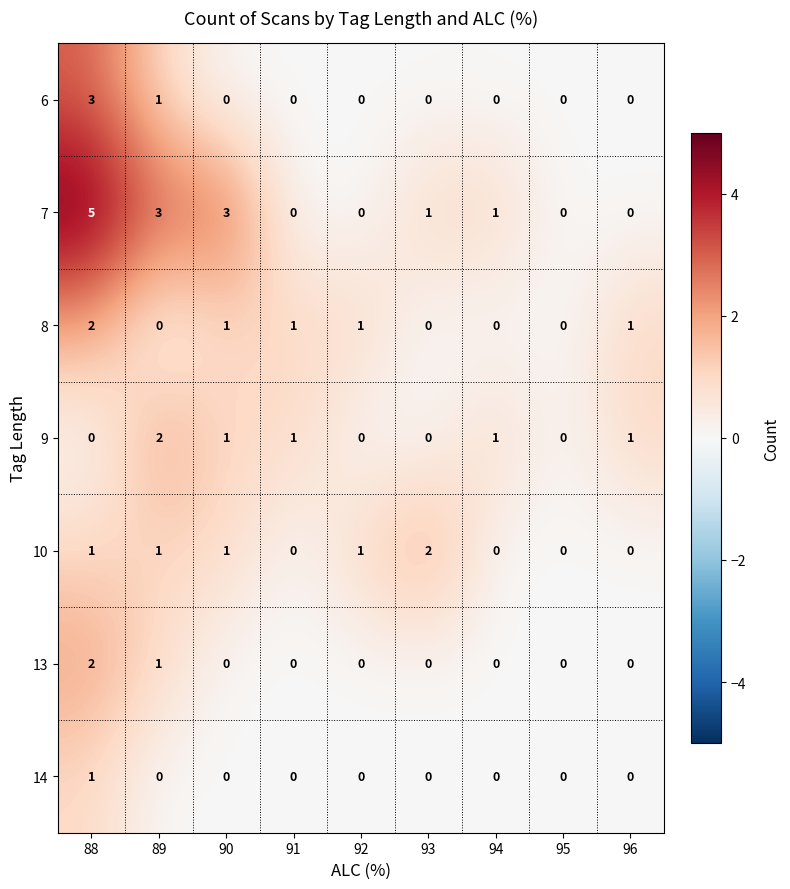

What is the total value across all series at 96?

2